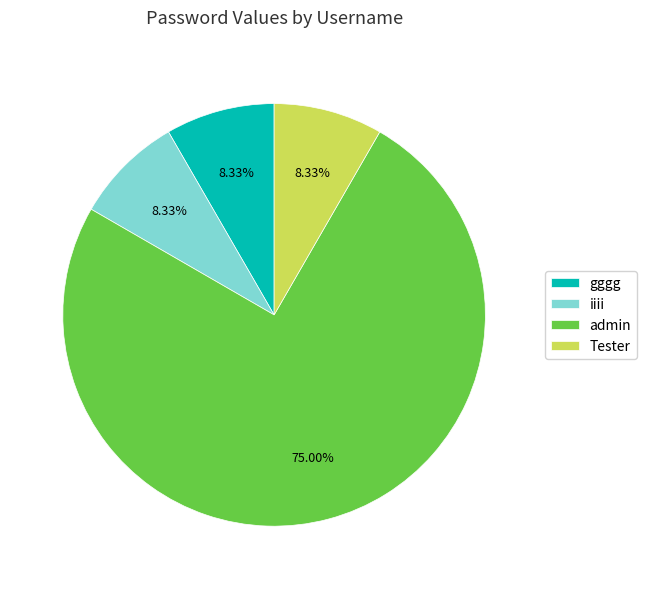

How many slices are in this pie chart?

4